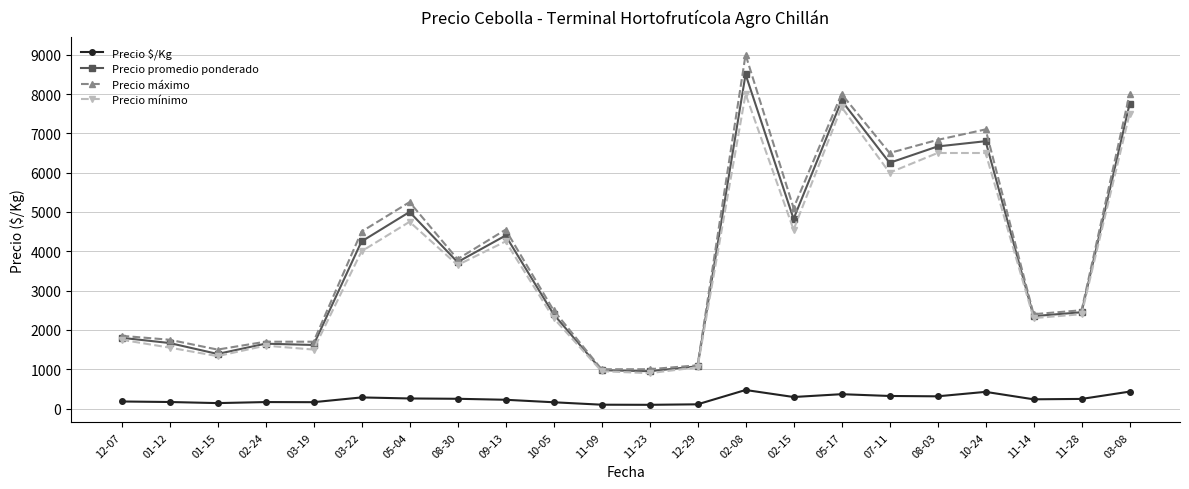

At which category does Precio mínimo reach its first local valley?

01-15